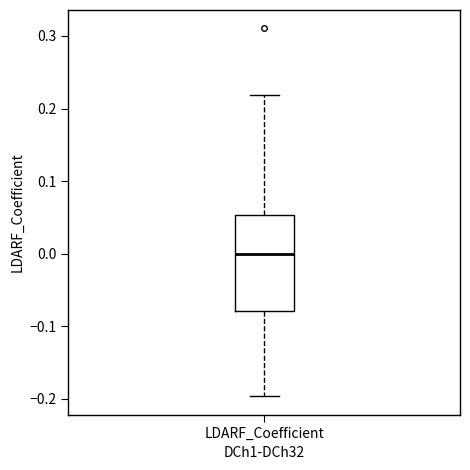

Where does the lower whisker of the box for LDARF_Coefficient end on the y-axis? The values are not printed on the chart, so give them approximately, as read against the axis.

-0.20